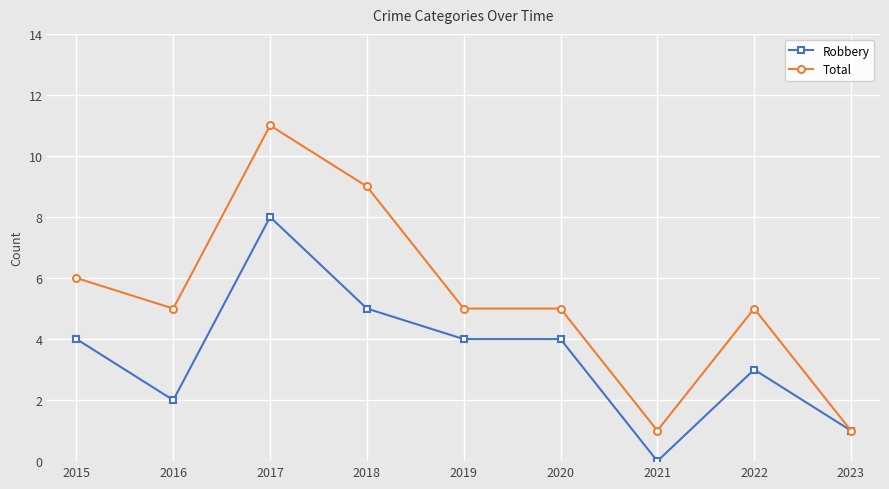

At how many categories does at least one series exceed 0?

9